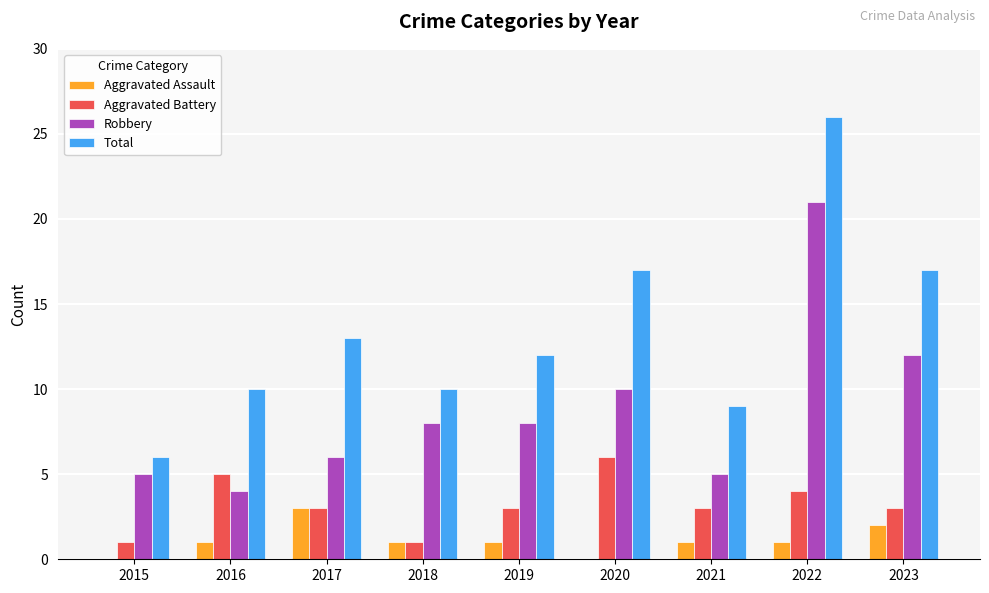

What is the sum of the Robbery values at 2019 and 2017?

14